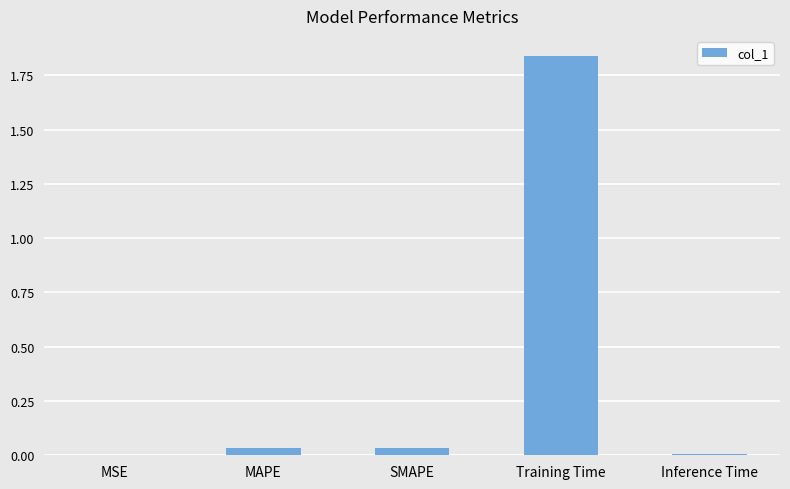

The chart shows a value of 0.0 at Inference Time. True or false?

True